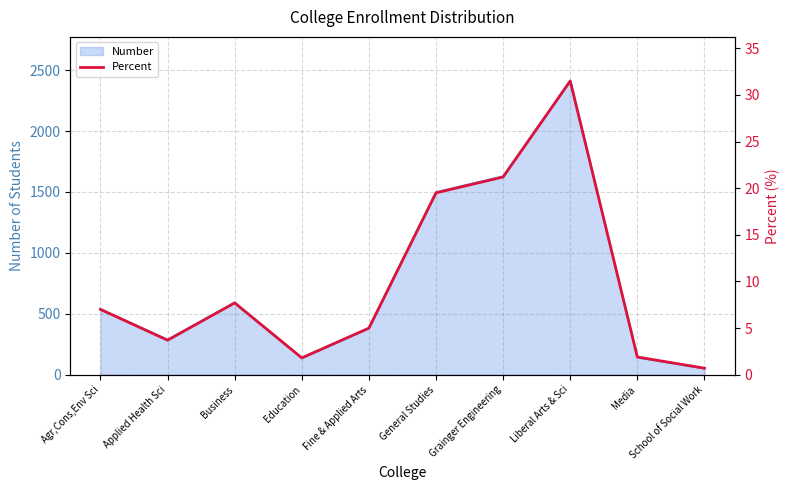

How many data points does each series have?

10